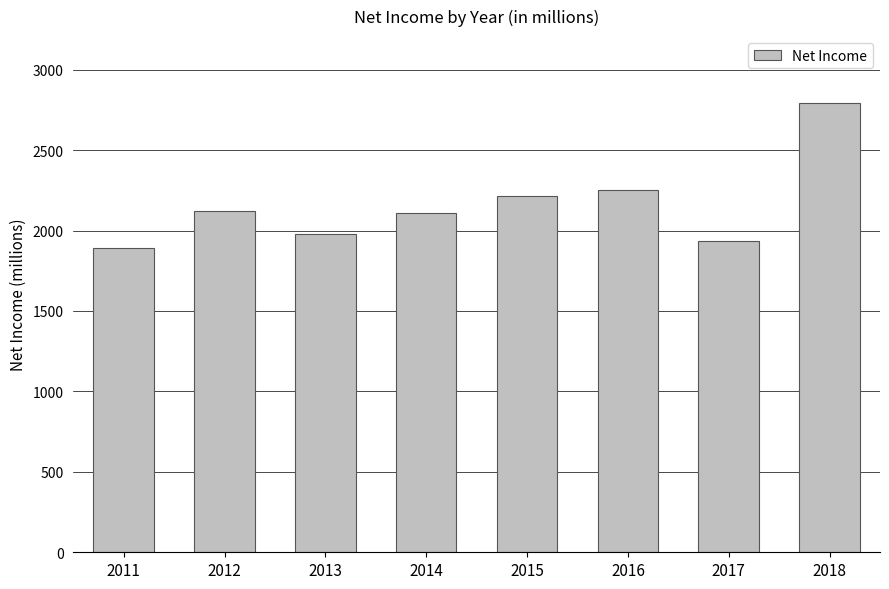

What is the maximum value shown in the chart?

2790